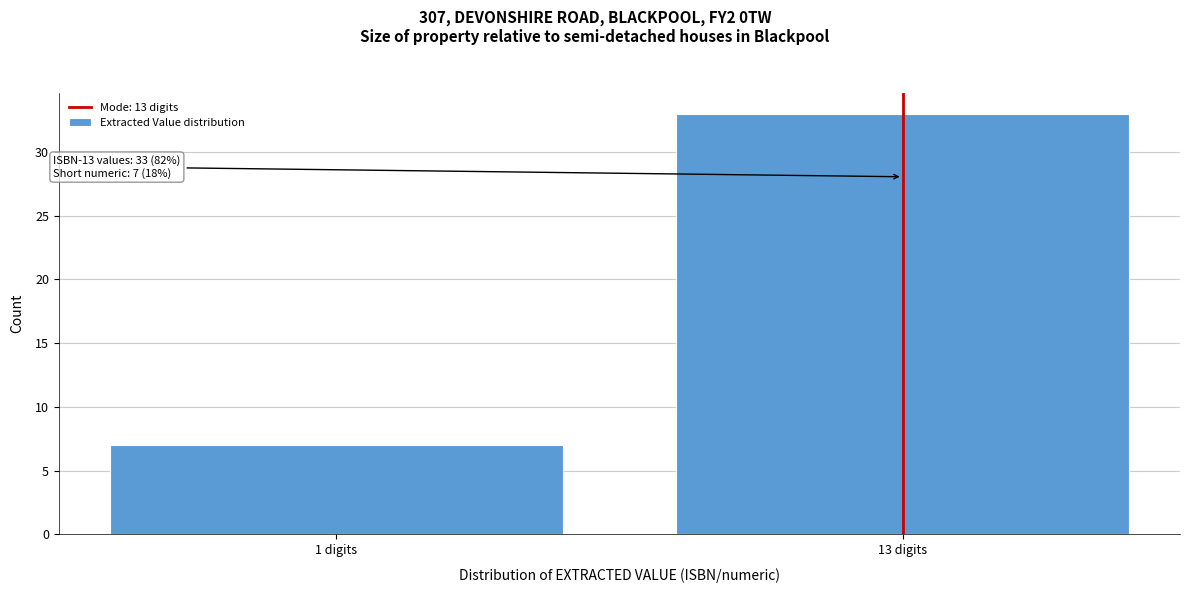

Reading left to right, list all the values displayed in this chart.

1 digits=7	13 digits=33